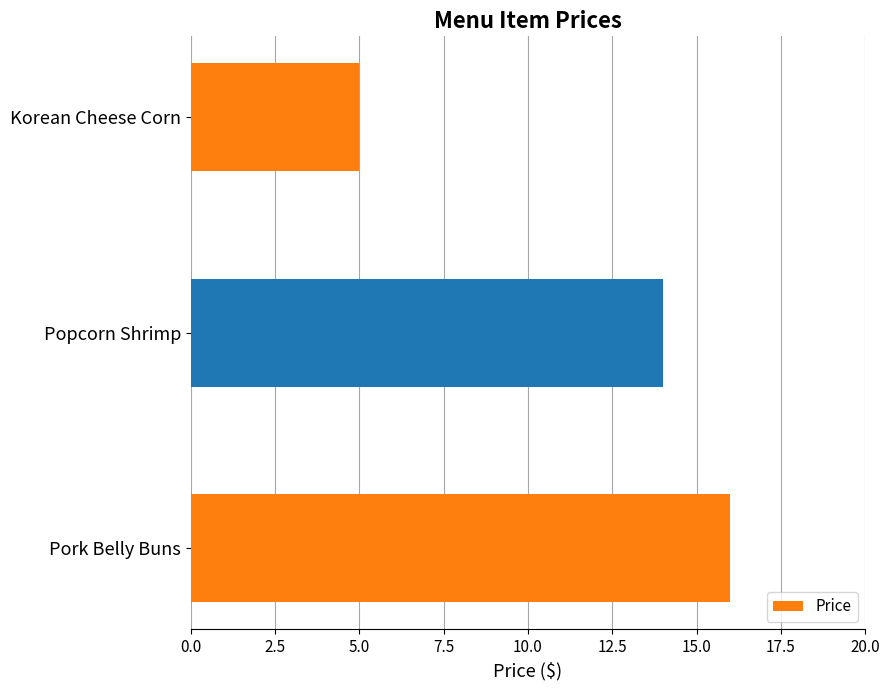

What is the sum of all values?

35.0